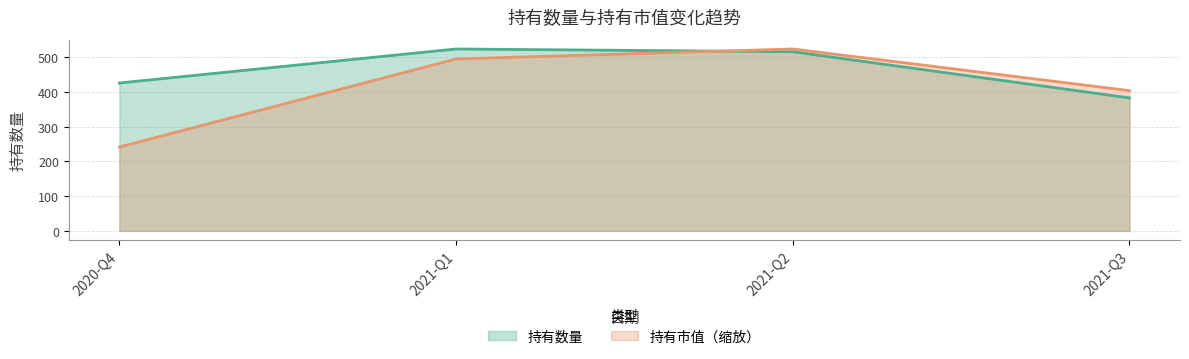

Which series ends up on top after the final intersection of 持有数量 and 持有市值?

持有市值